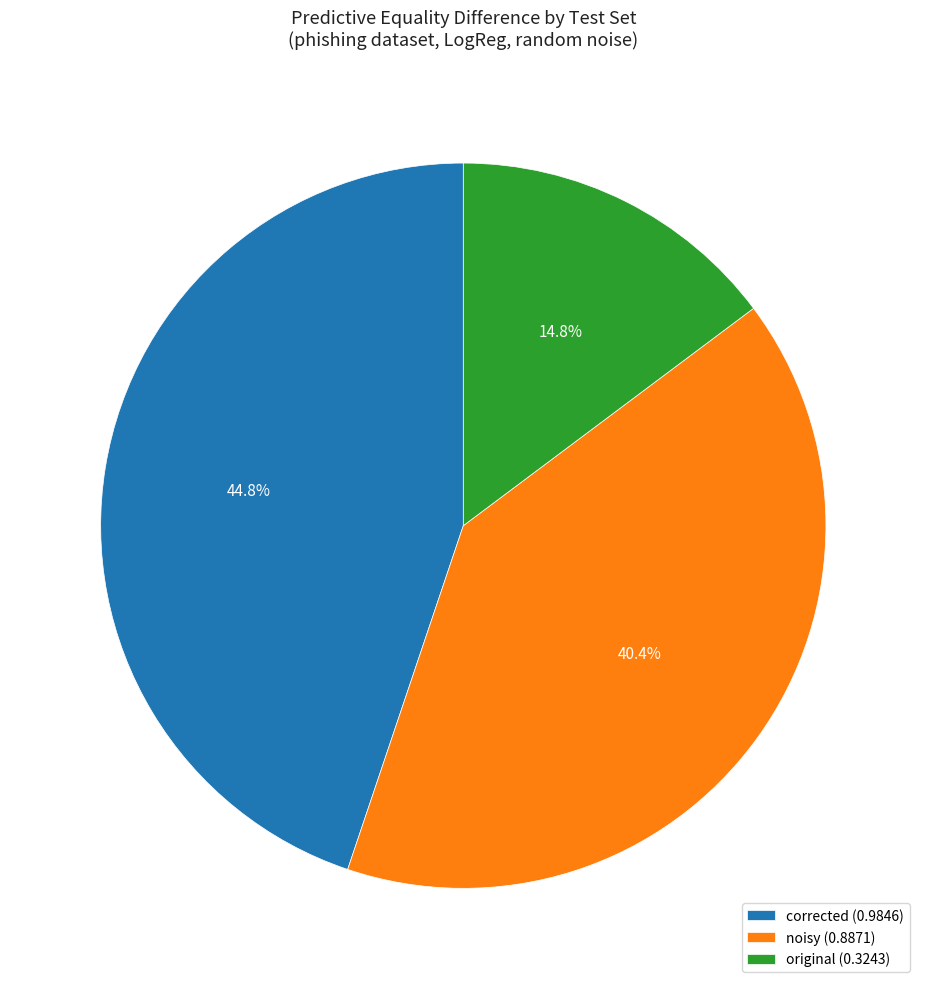

Which category has the biggest portion of the pie?

corrected